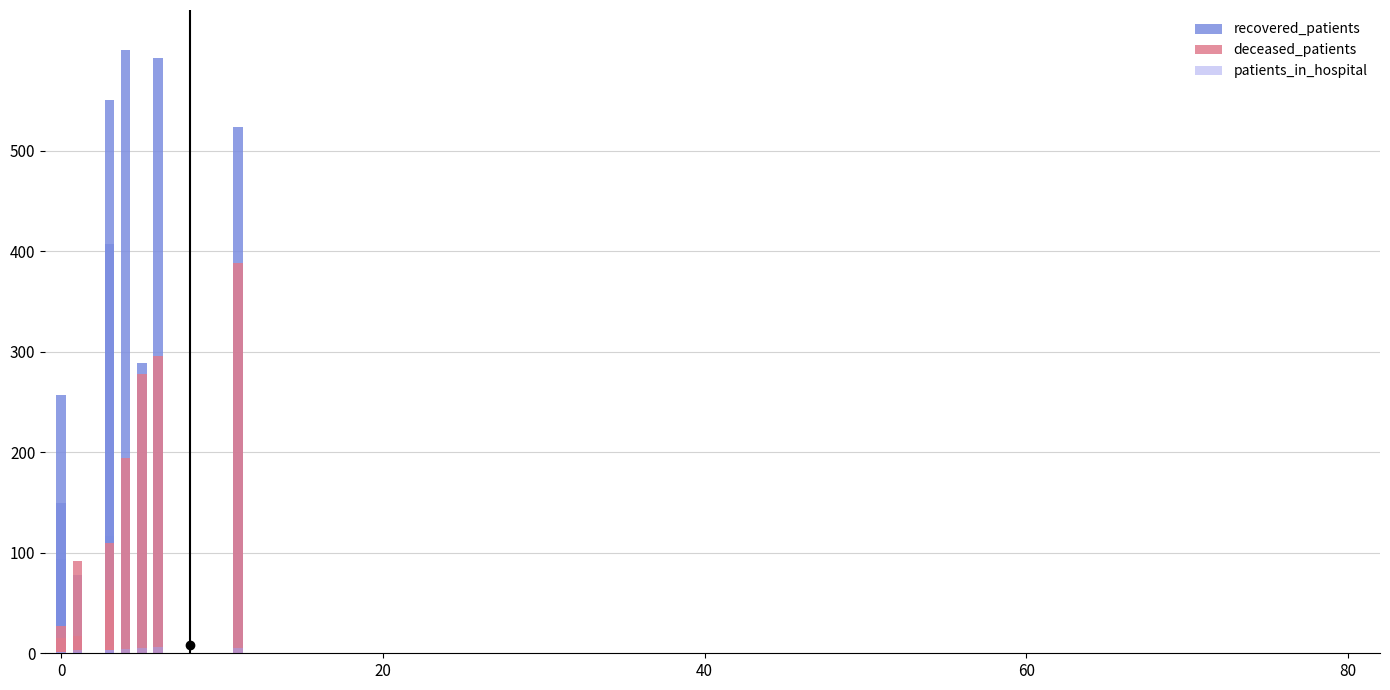

Rank the series at 80 from highest to lowest value.

recovered_patients, deceased_patients, patients_in_hospital